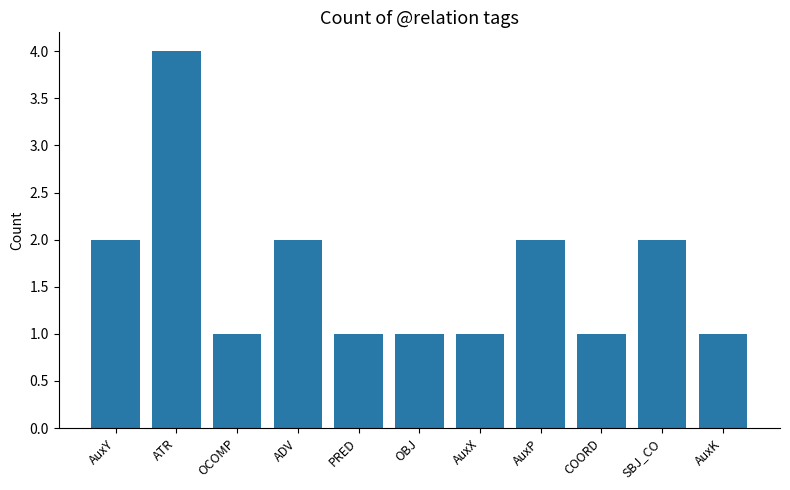

What is the sum of the values at AuxX and AuxY?

3